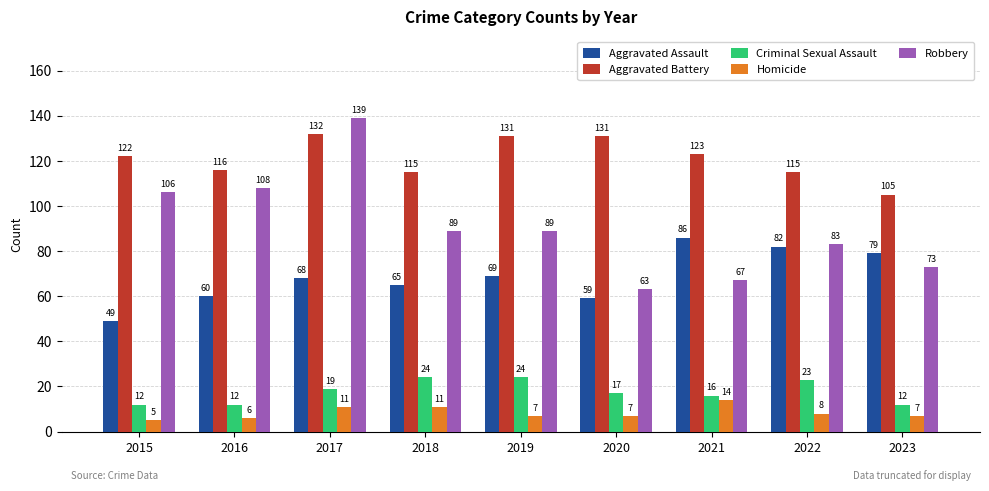

Reading right to left, extract all data points from this chart.

Aggravated Assault: 2023=79	2022=82	2021=86	2020=59	2019=69	2018=65	2017=68	2016=60	2015=49
Aggravated Battery: 2023=105	2022=115	2021=123	2020=131	2019=131	2018=115	2017=132	2016=116	2015=122
Criminal Sexual Assault: 2023=12	2022=23	2021=16	2020=17	2019=24	2018=24	2017=19	2016=12	2015=12
Homicide: 2023=7	2022=8	2021=14	2020=7	2019=7	2018=11	2017=11	2016=6	2015=5
Robbery: 2023=73	2022=83	2021=67	2020=63	2019=89	2018=89	2017=139	2016=108	2015=106